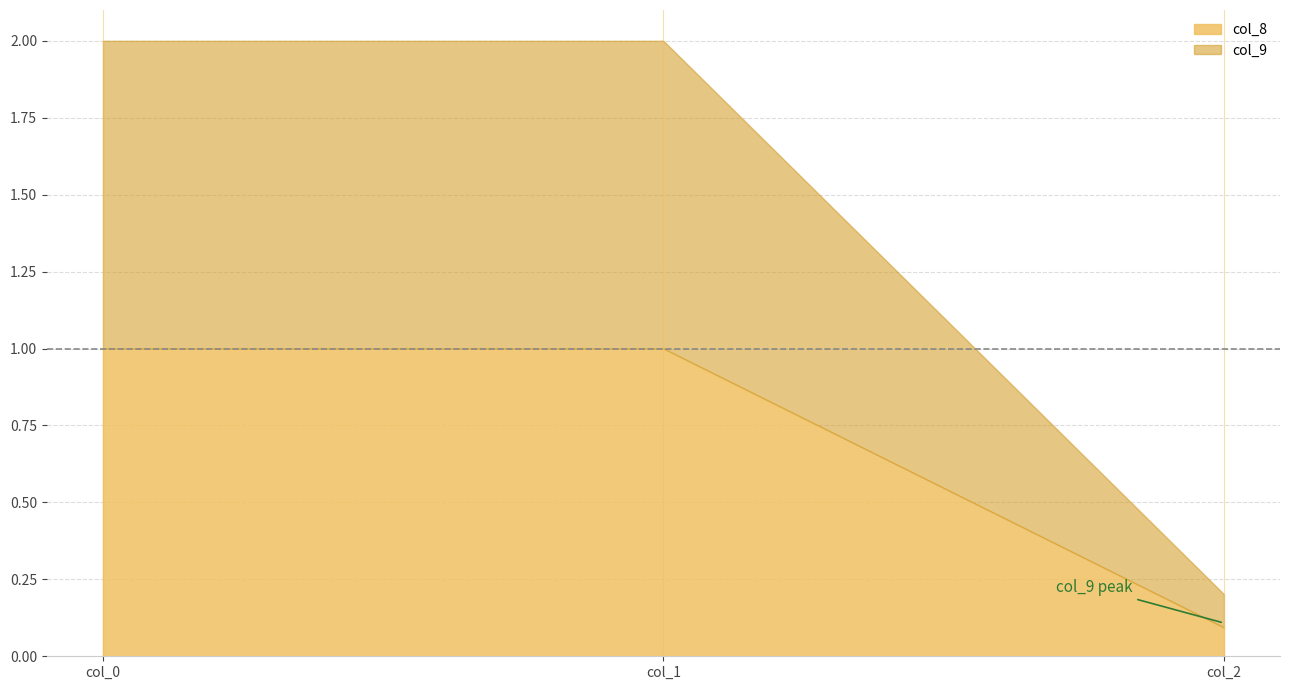

At which category is the sum across all series the highest?

col_0